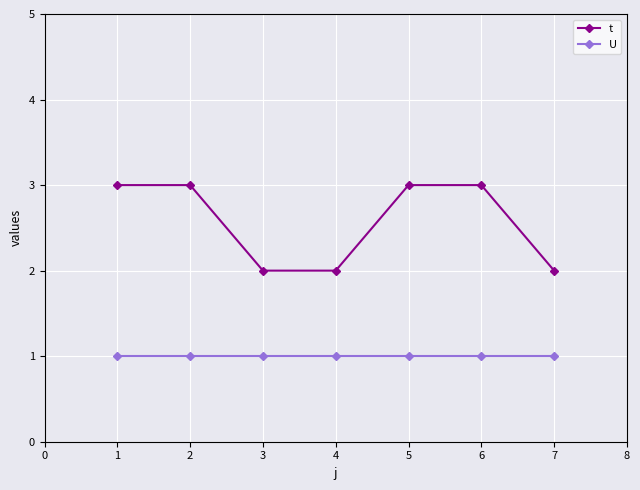

What is the minimum value shown in the chart?

1